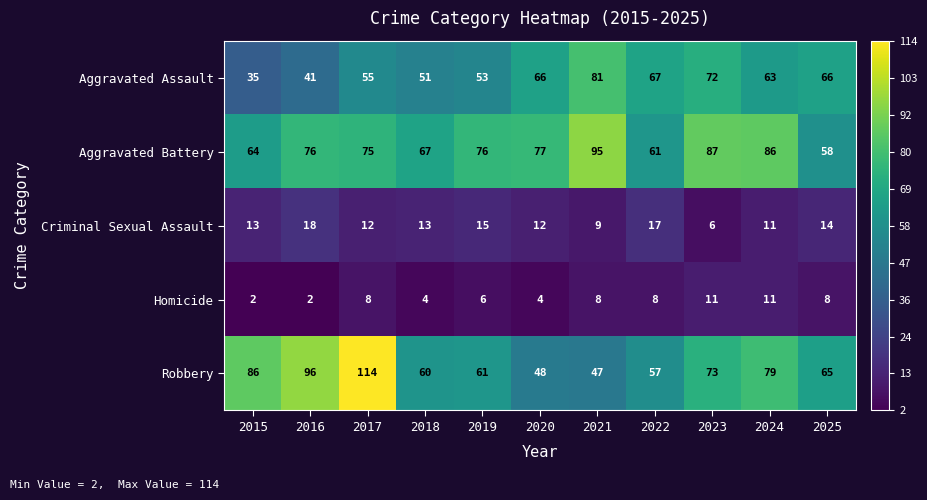

What is the highest value of the Robbery series?

114